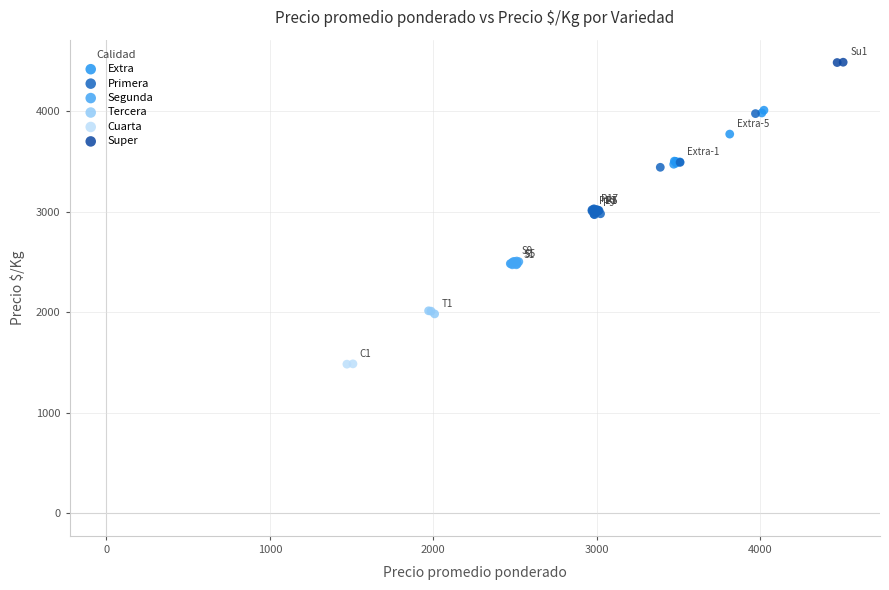

What are all the series names shown in the legend?

Extra, Primera, Segunda, Tercera, Cuarta, Super